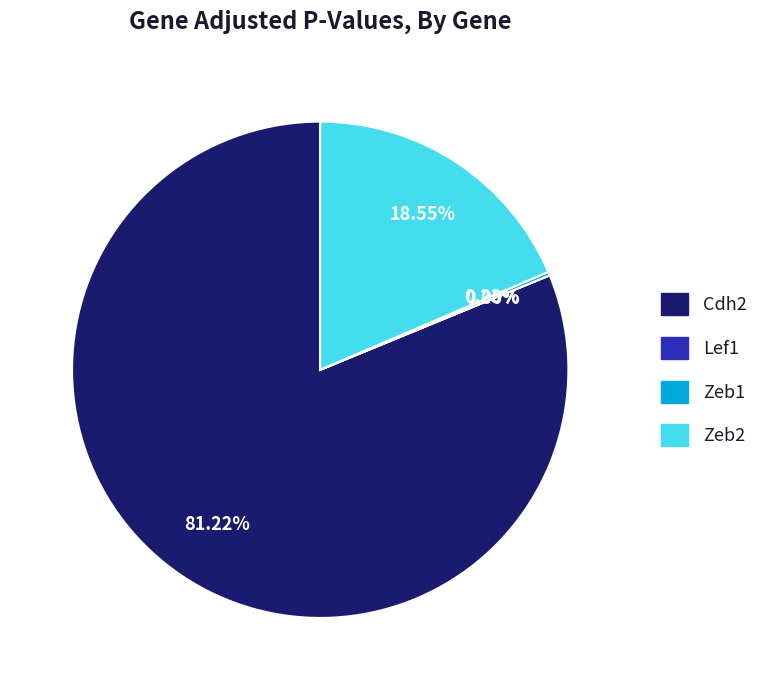

Does Zeb2 account for over 50% of the chart?

No